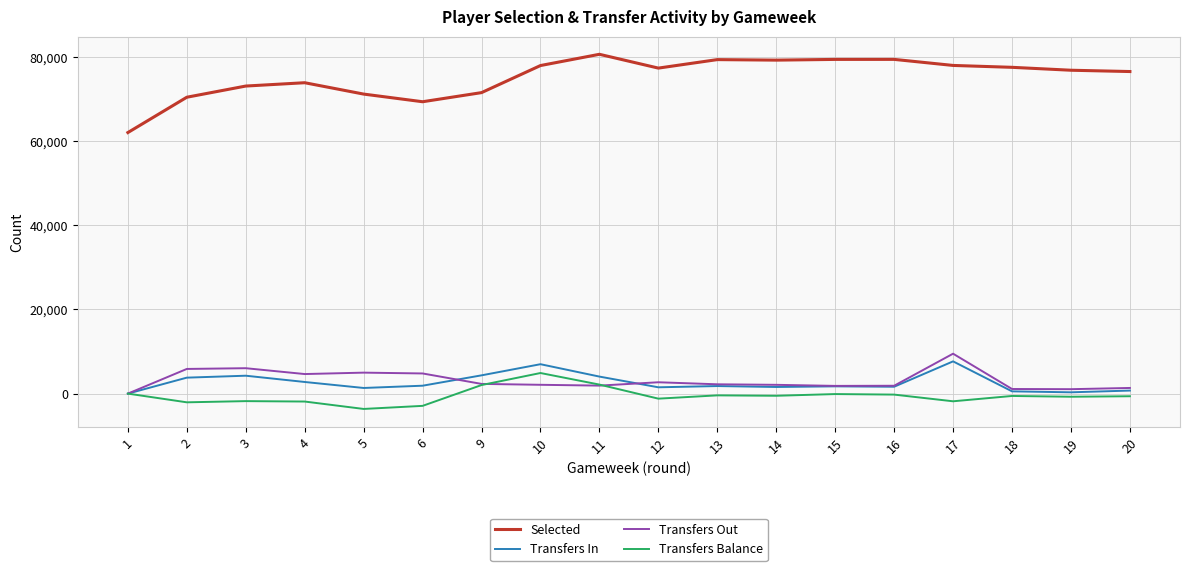

What is the maximum value shown in the chart?

80611